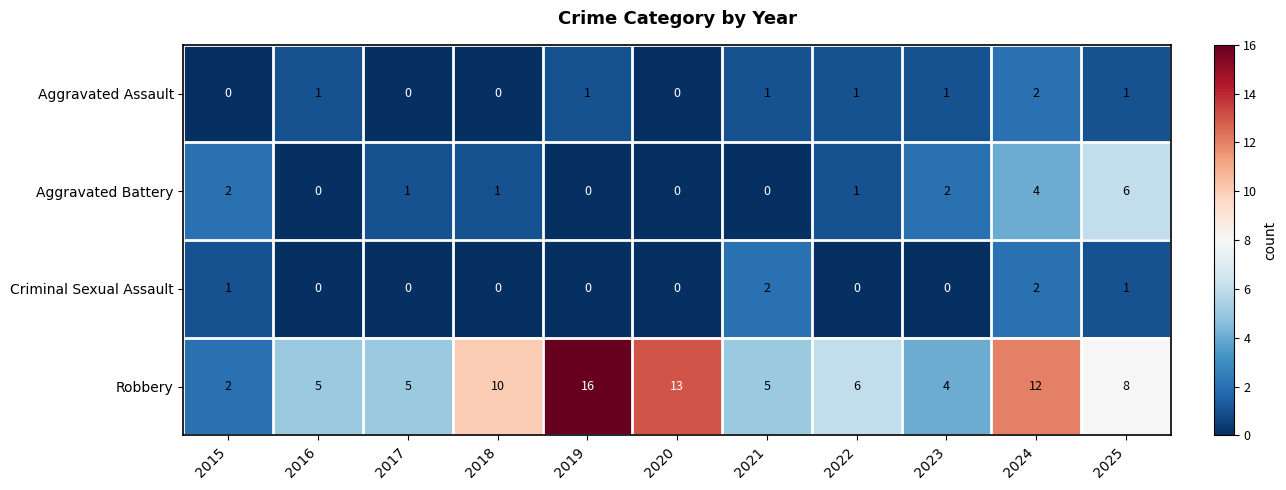

Between 2020 and 2021, which series saw the biggest shift?

Robbery